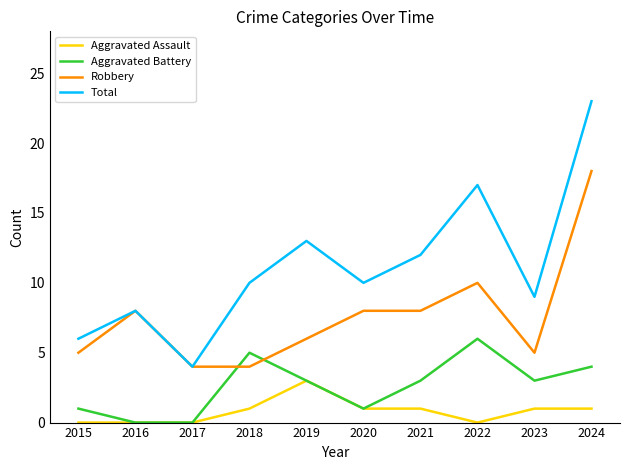

Is the value of Total at 2019 greater than the value of Aggravated Battery at 2020?

Yes